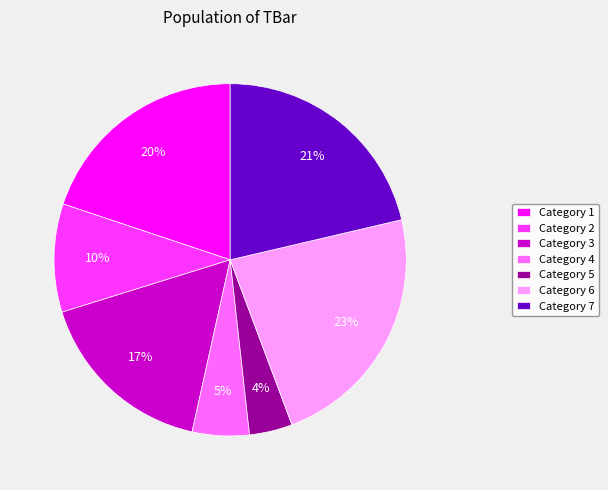

Does any single category account for the majority?

No